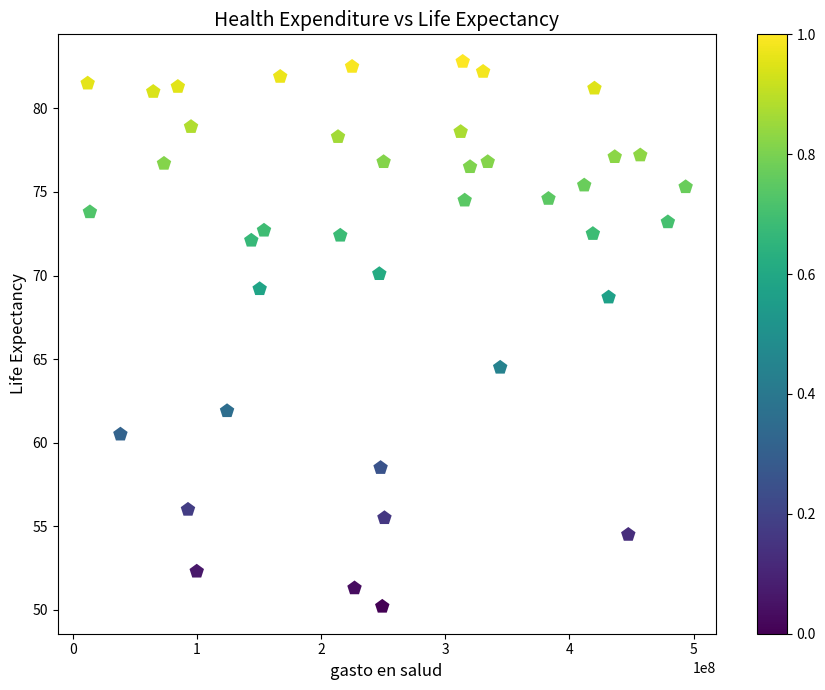

What is the range of X values (max minus min)?

481720401.0